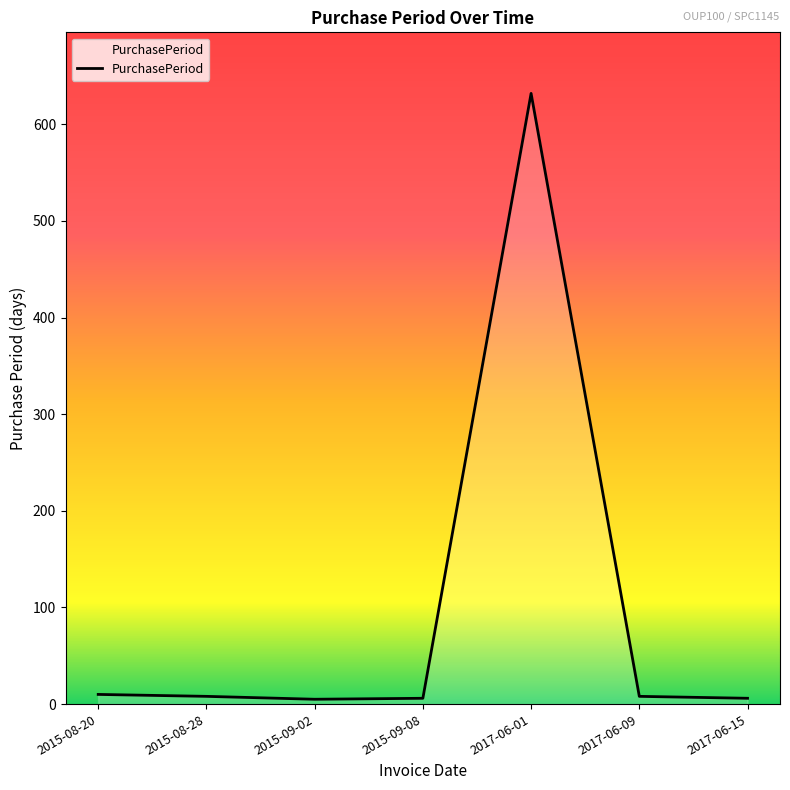

True or false: there are more than 0 points higher than both neighbors.

True